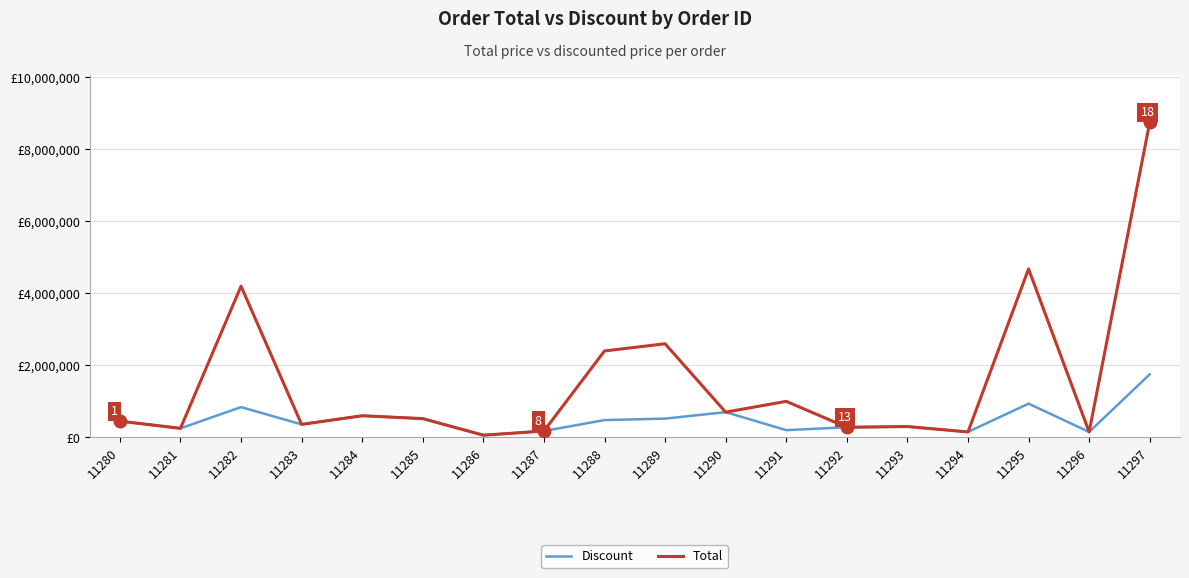

True or false: Total has a value of 4680000 at 11295.

True